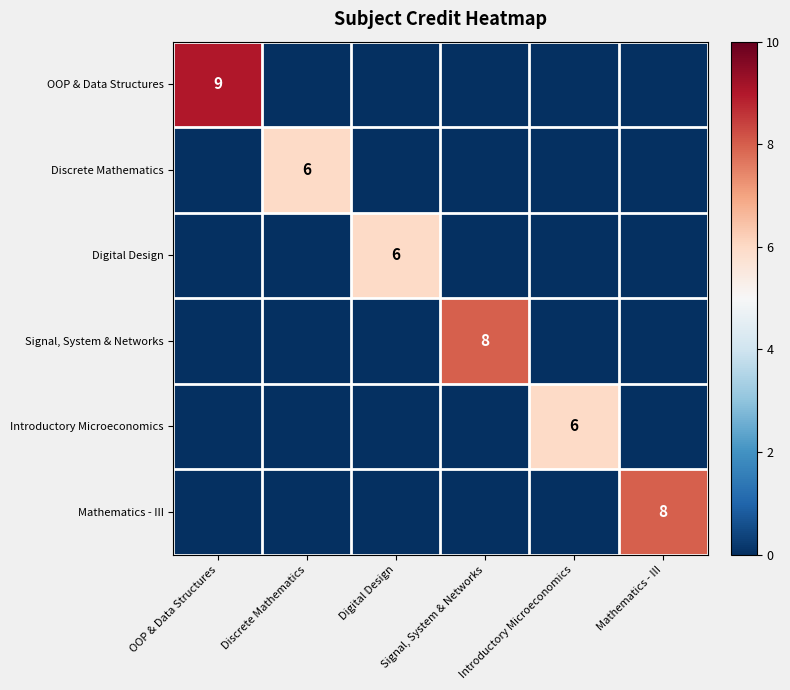

What is the spread (max minus min) of values at Digital Design?

6